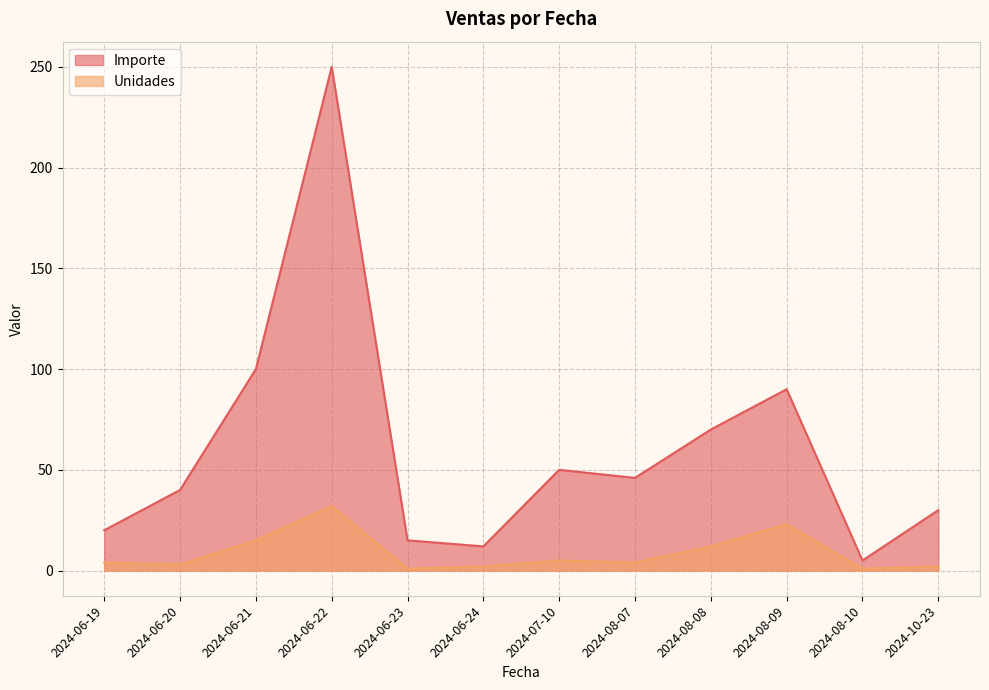

At 2024-06-22, list the series in order from smallest to largest.

Unidades, Importe